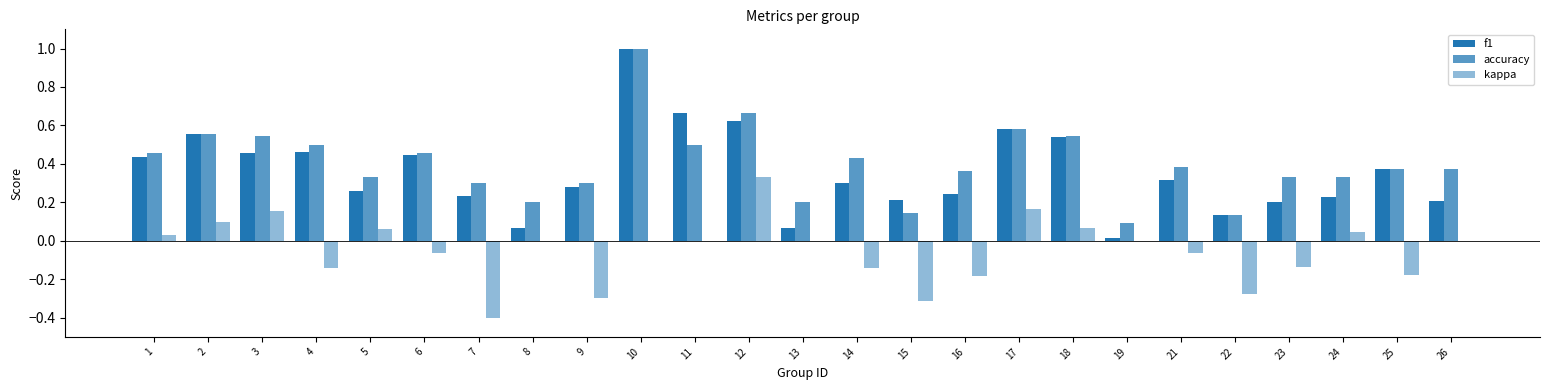

Where is f1 nearest to the value 0?

19